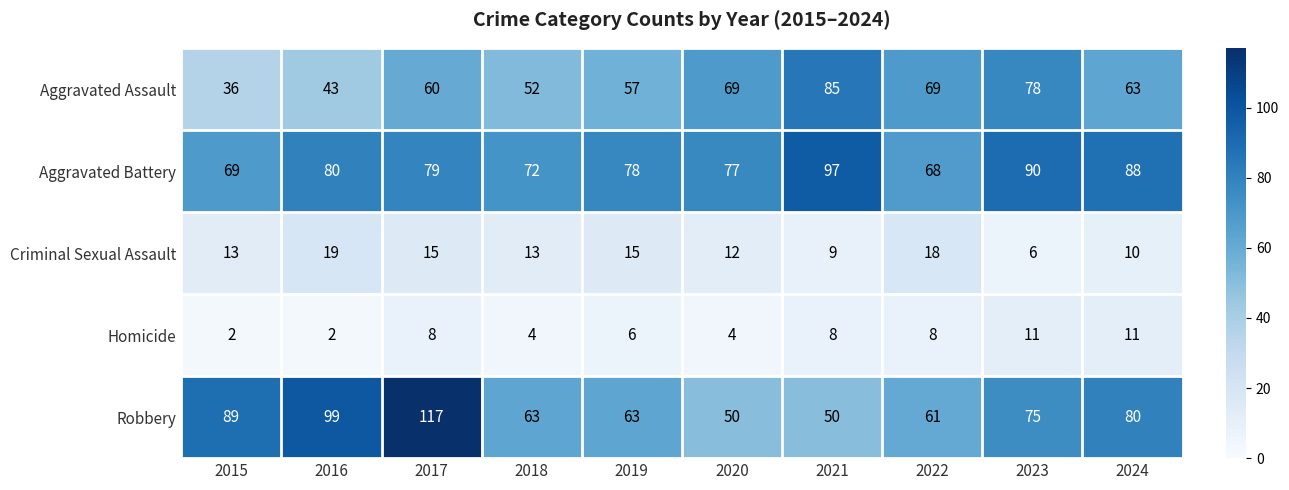

How many series are shown in this chart?

5